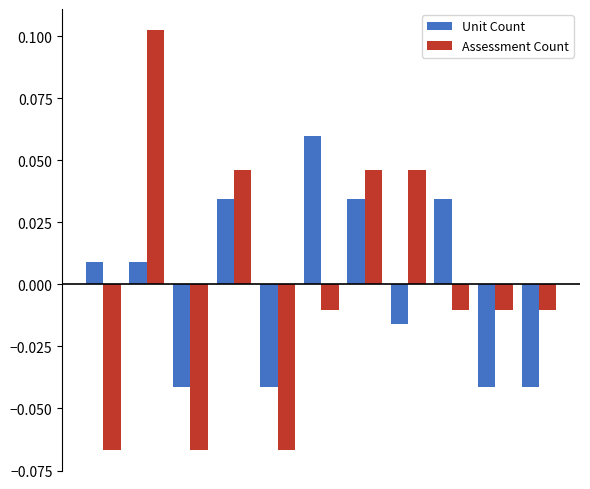

Which series has the largest range (max minus min)?

Assessment Count